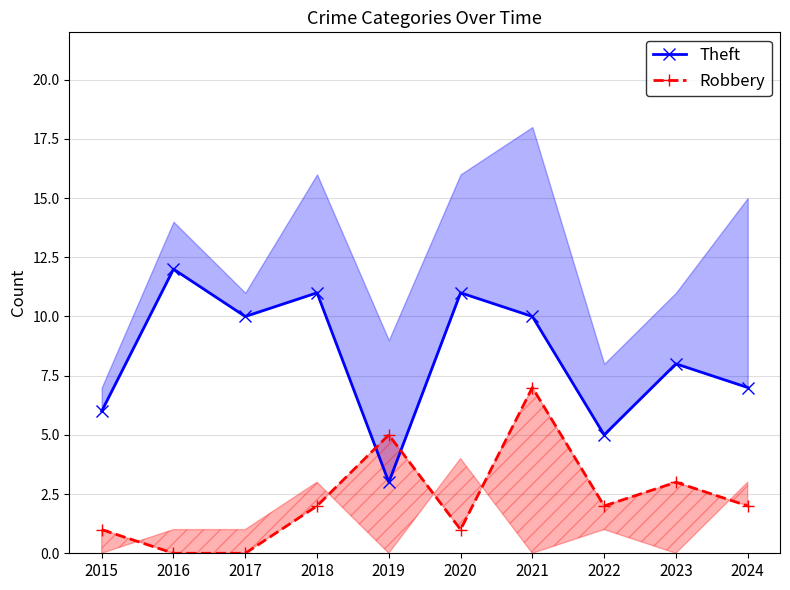

Reading left to right, transcribe all the data shown in this chart.

Theft: 2015=6	2016=12	2017=10	2018=11	2019=3	2020=11	2021=10	2022=5	2023=8	2024=7
Robbery: 2015=1	2016=0	2017=0	2018=2	2019=5	2020=1	2021=7	2022=2	2023=3	2024=2